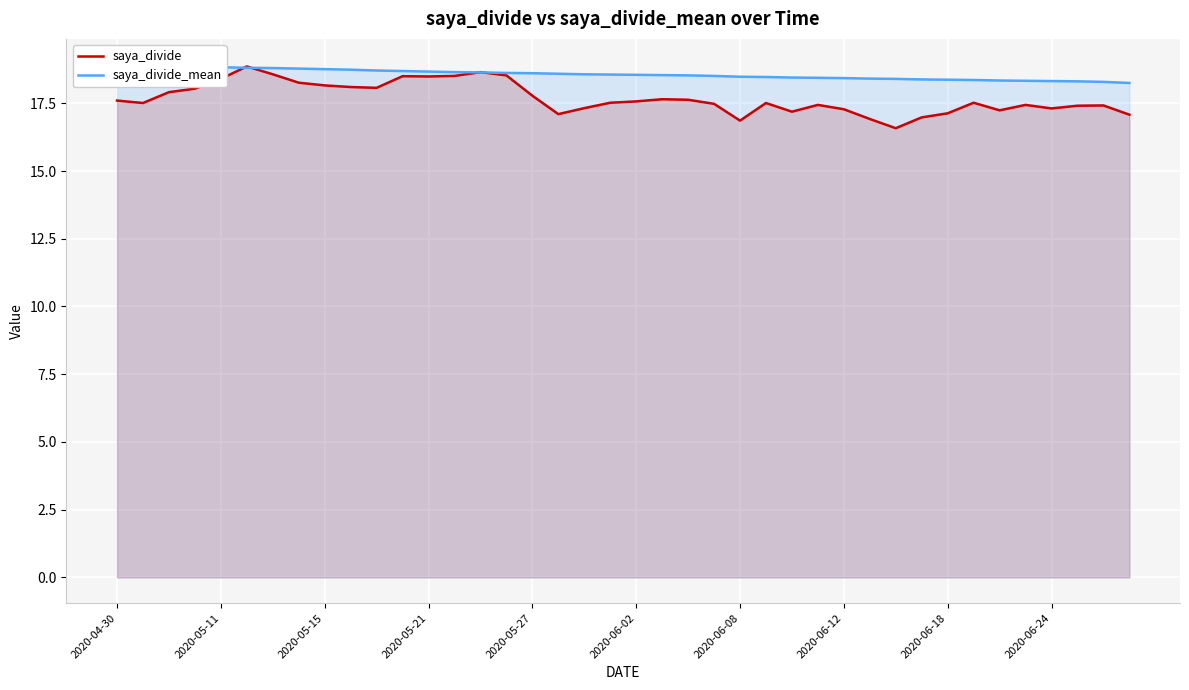

How many data points in saya_divide are less than 17?

4